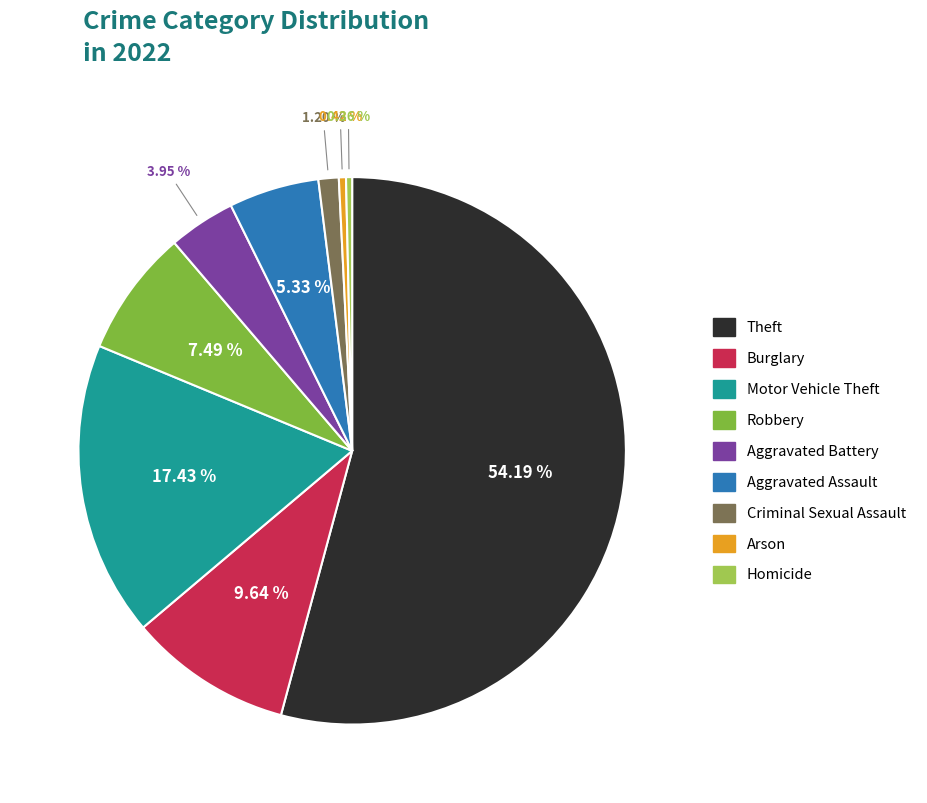

Which category has the biggest portion of the pie?

Theft